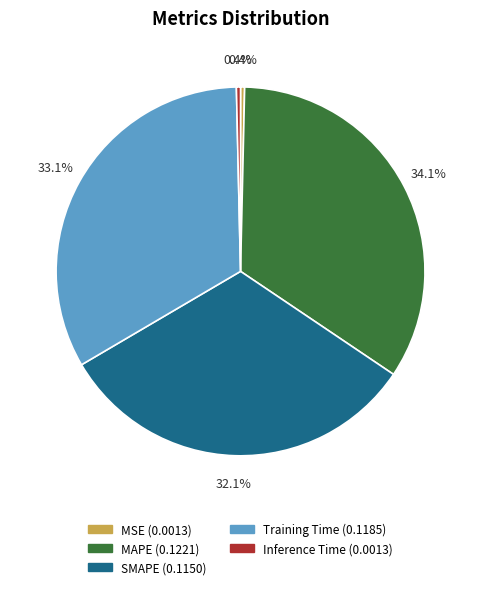

To the nearest percent, what is the difference between the largest and smallest slice percentages?

34%